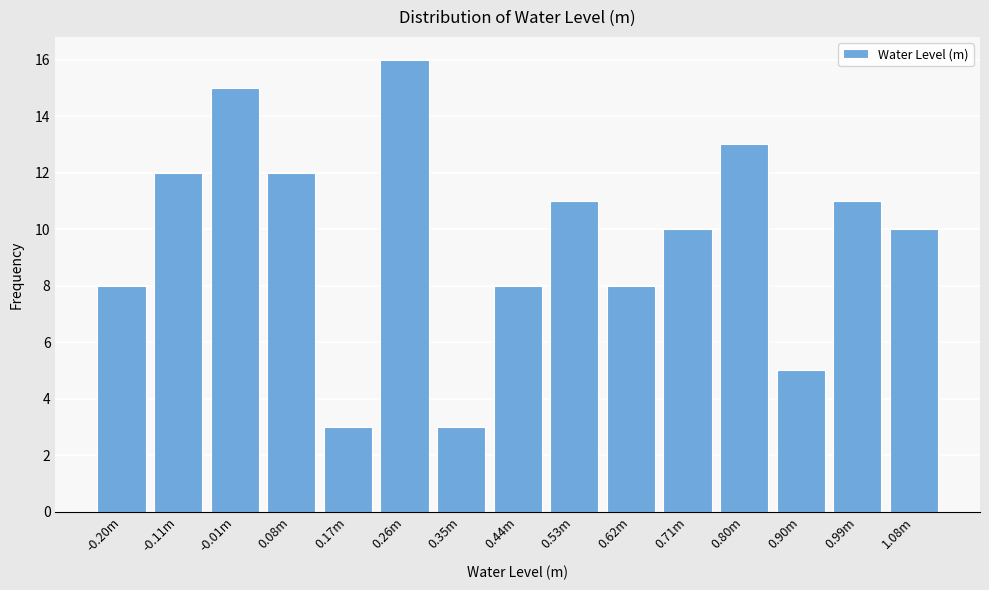

Reading right to left, transcribe all the data shown in this chart.

10	11	5	13	10	8	11	8	3	16	3	12	15	12	8